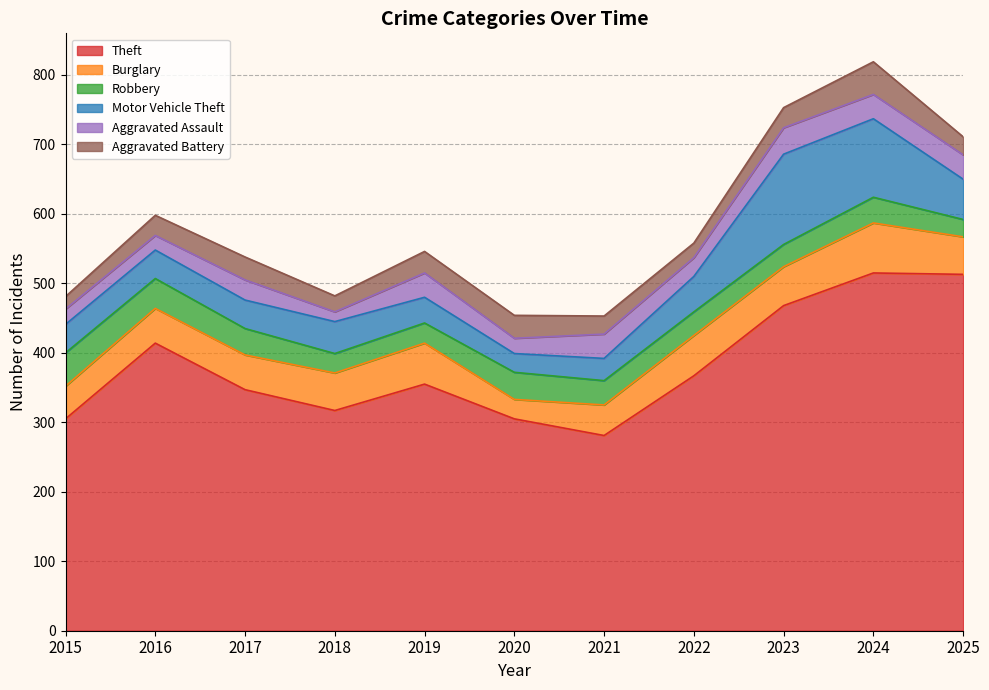

The Theft series shows 468 at 2023. True or false?

True